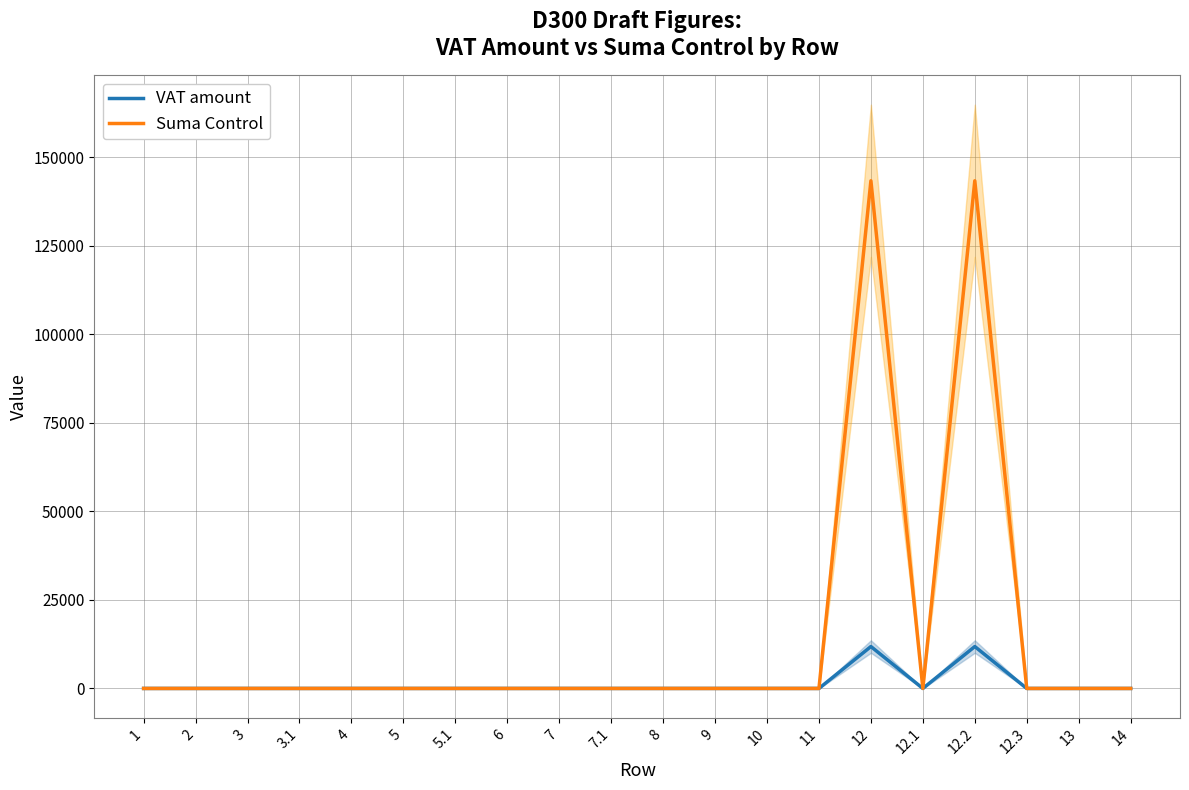

What is the difference between the Suma Control values at 11 and 12.2?

143304